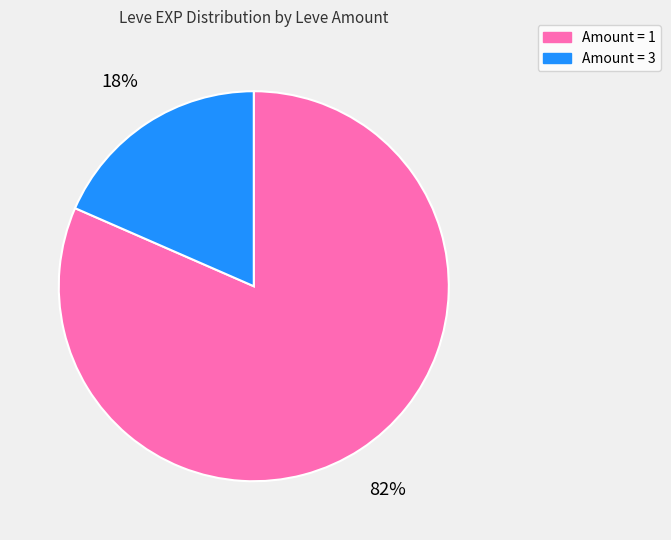

To the nearest percent, what is the average slice percentage?

50%